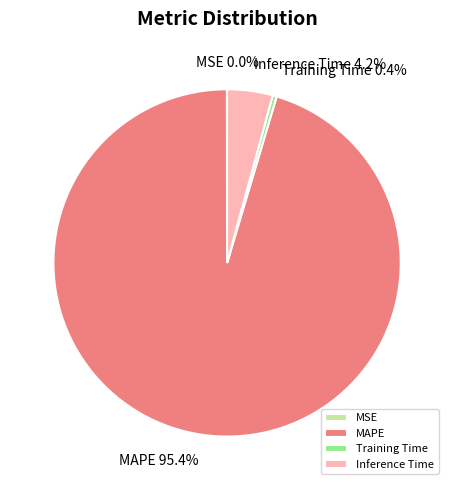

Combined, do Inference Time and Training Time account for over 50%?

No